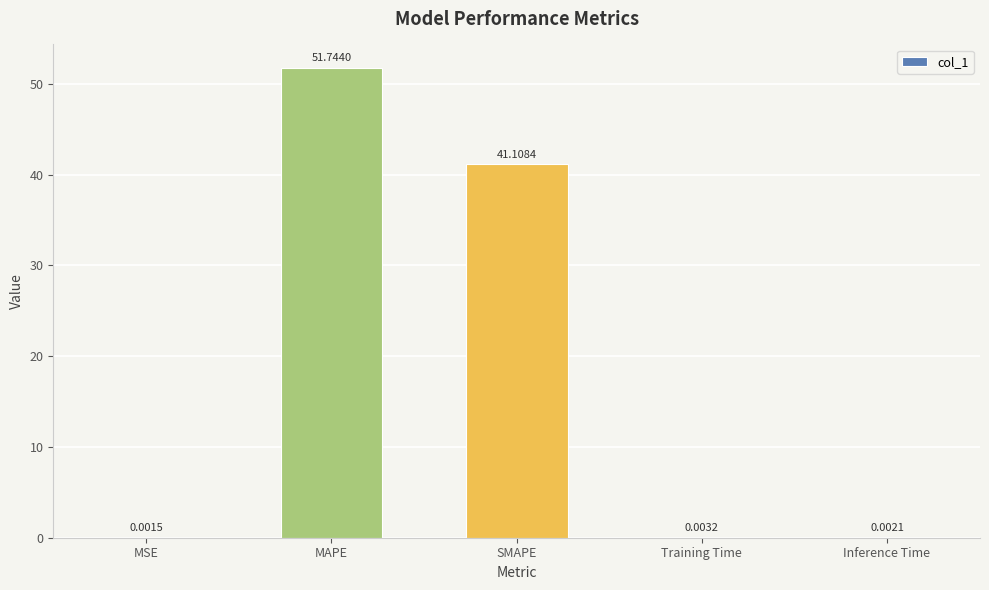

At which category does the chart reach its peak across all series?

MAPE